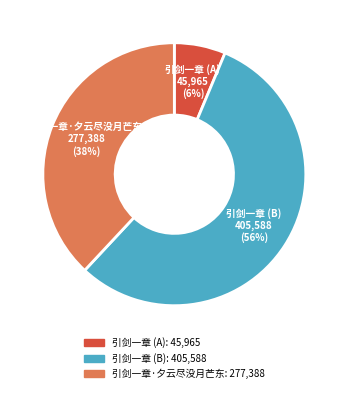

Does any single category account for the majority?

Yes